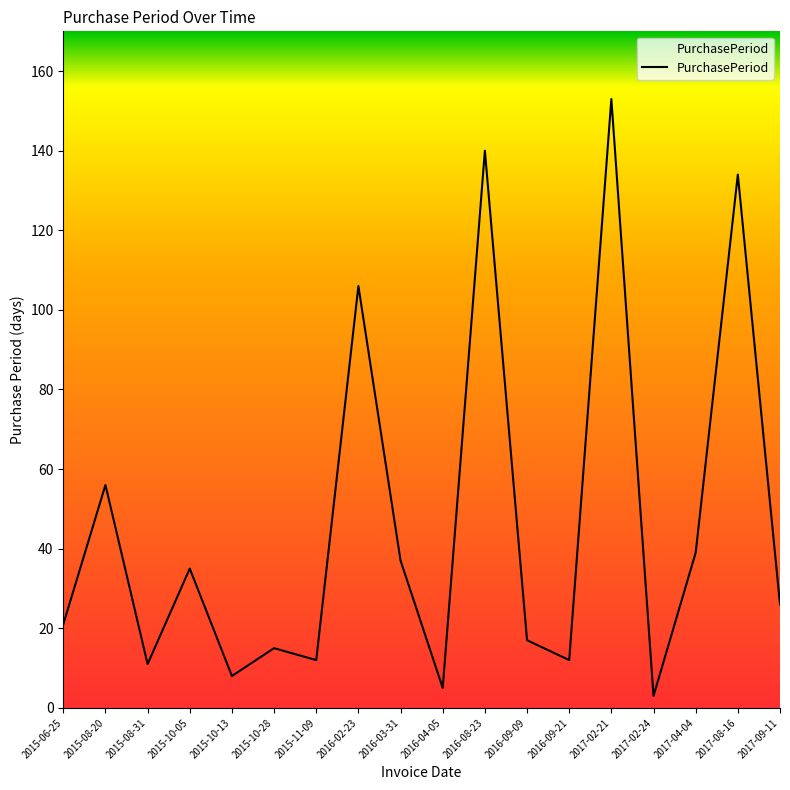

Is it true that the value at 2016-09-09 is 17?

True